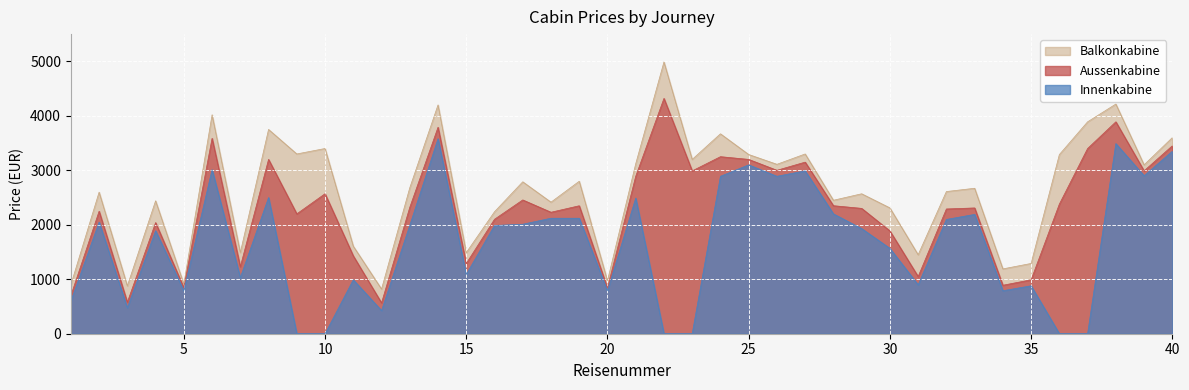

Between 18 and 30, which series saw the biggest shift?

Innenkabine